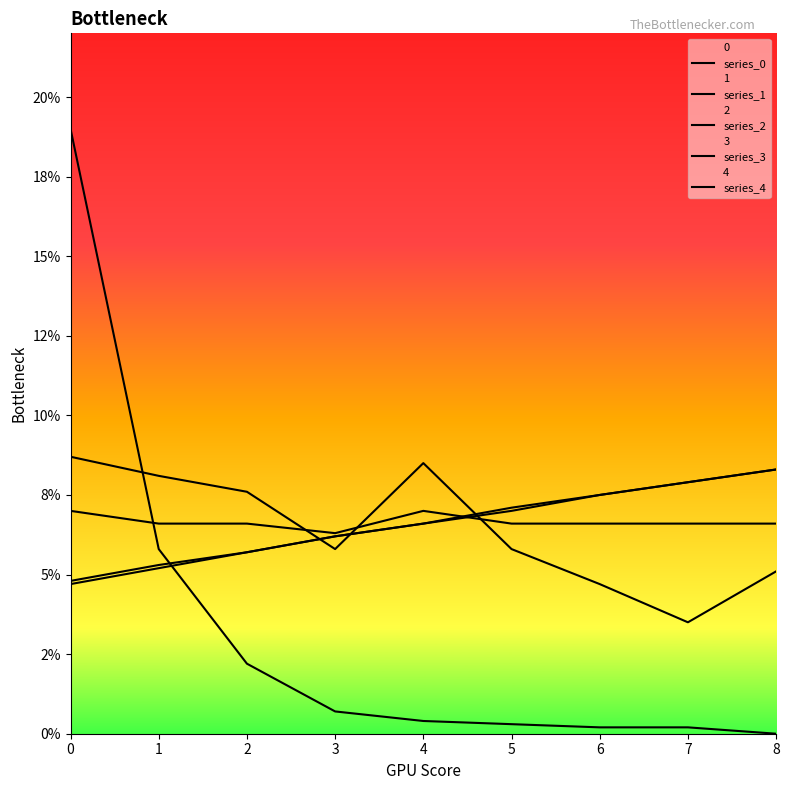

What are all the series names shown in the legend?

series_0, series_1, series_2, series_3, series_4